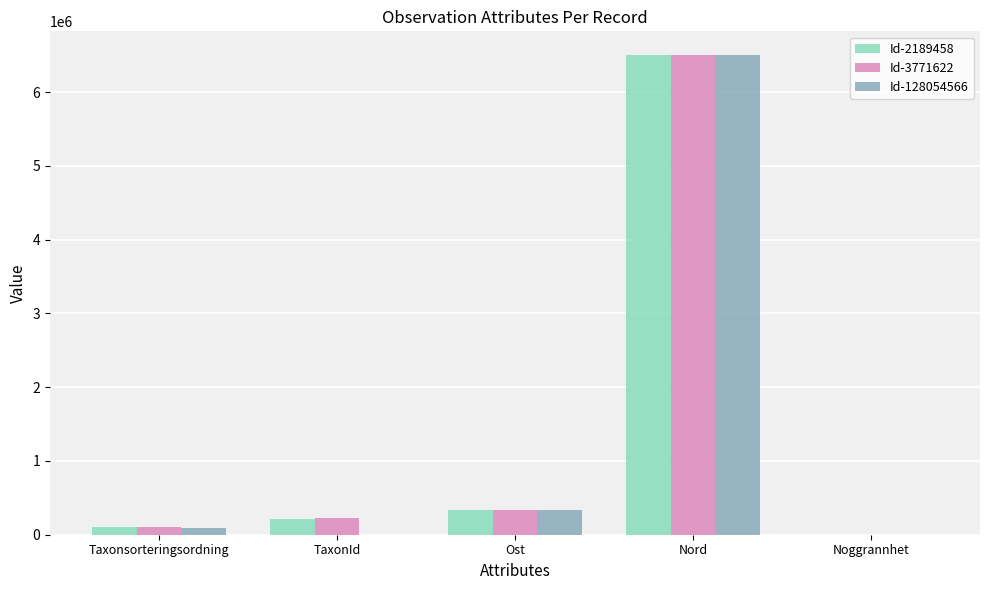

Where is Id-3771622 nearest to the value 3249773?

Ost